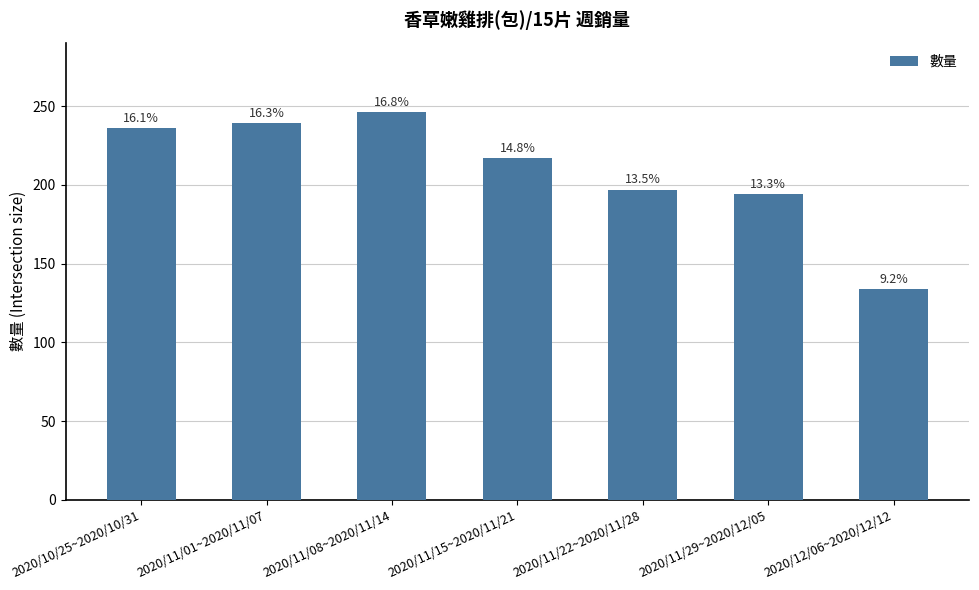

The value at 2020/11/22~2020/11/28 is 197. True or false?

True